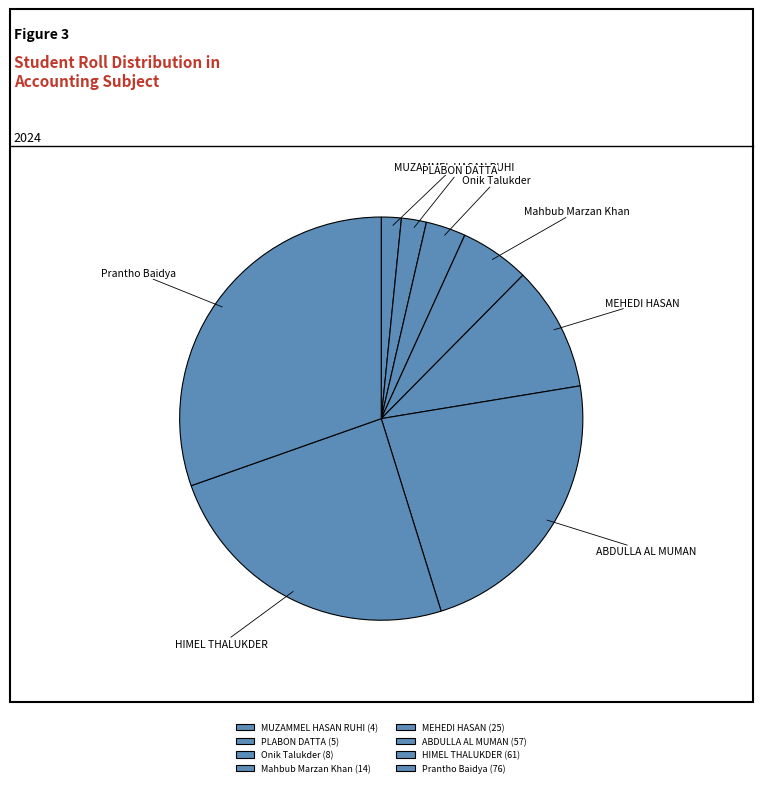

Count the number of slices in the pie.

8